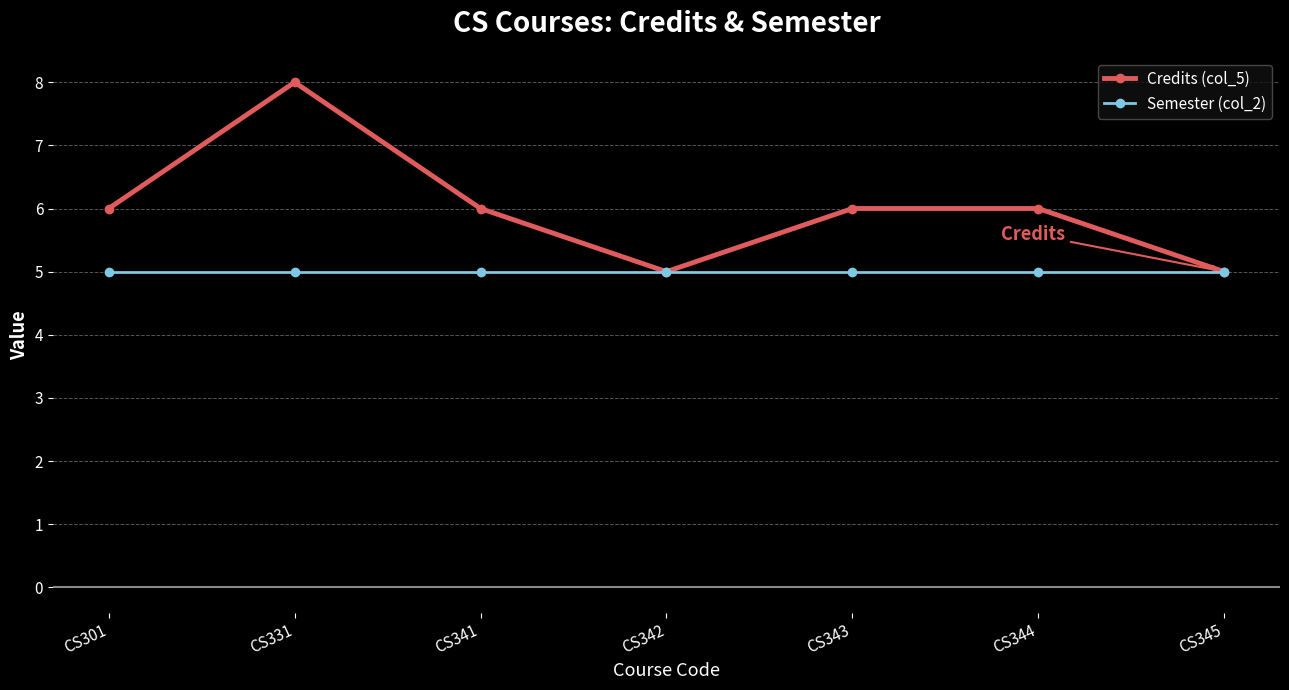

Reading left to right, transcribe all the data shown in this chart.

Credits (col_5): 6	8	6	5	6	6	5
Semester (col_2): 5	5	5	5	5	5	5